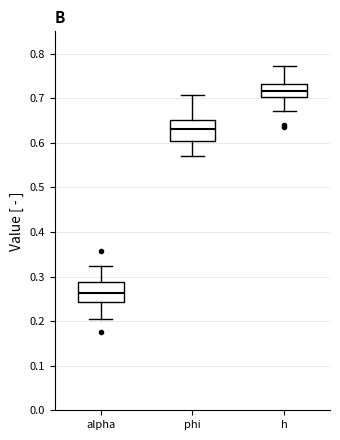

Which box's median line is the highest?

h